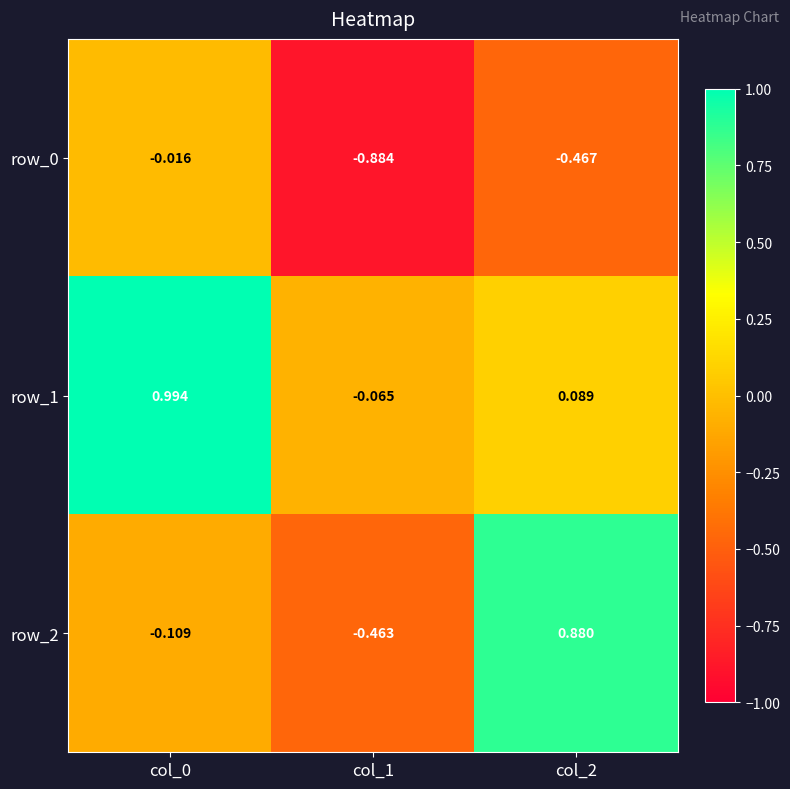

Is the value of row_0 at col_0 greater than the value of row_2 at col_1?

Yes